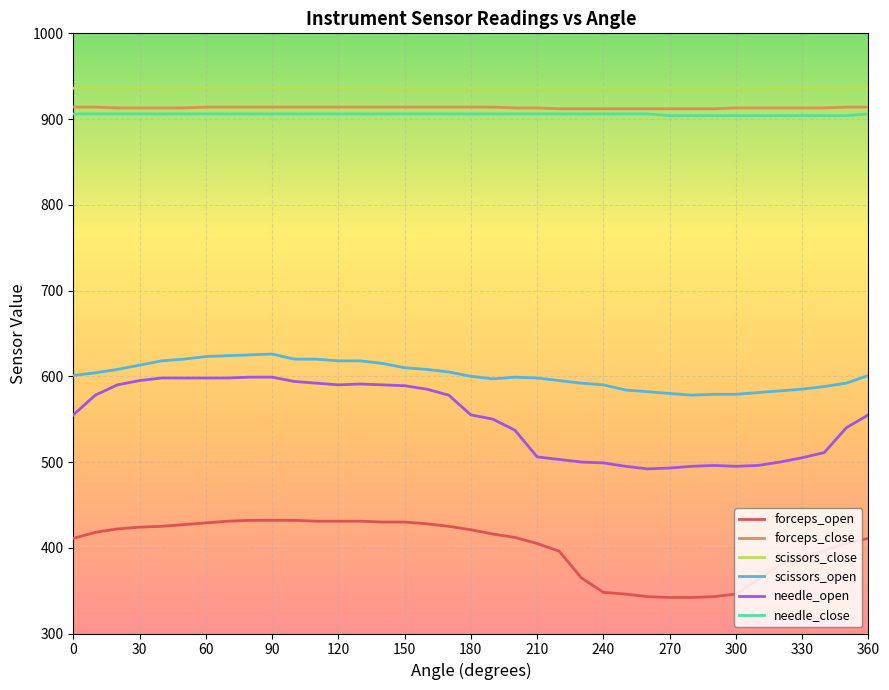

What is the maximum value for forceps_open?

432